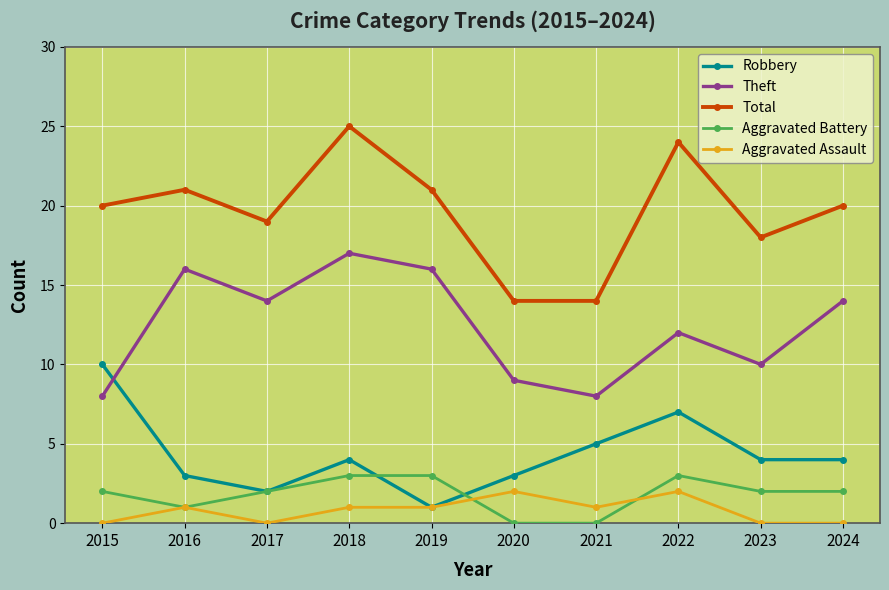

Rank the series by their maximum value, from highest to lowest.

Total, Theft, Robbery, Aggravated Battery, Aggravated Assault